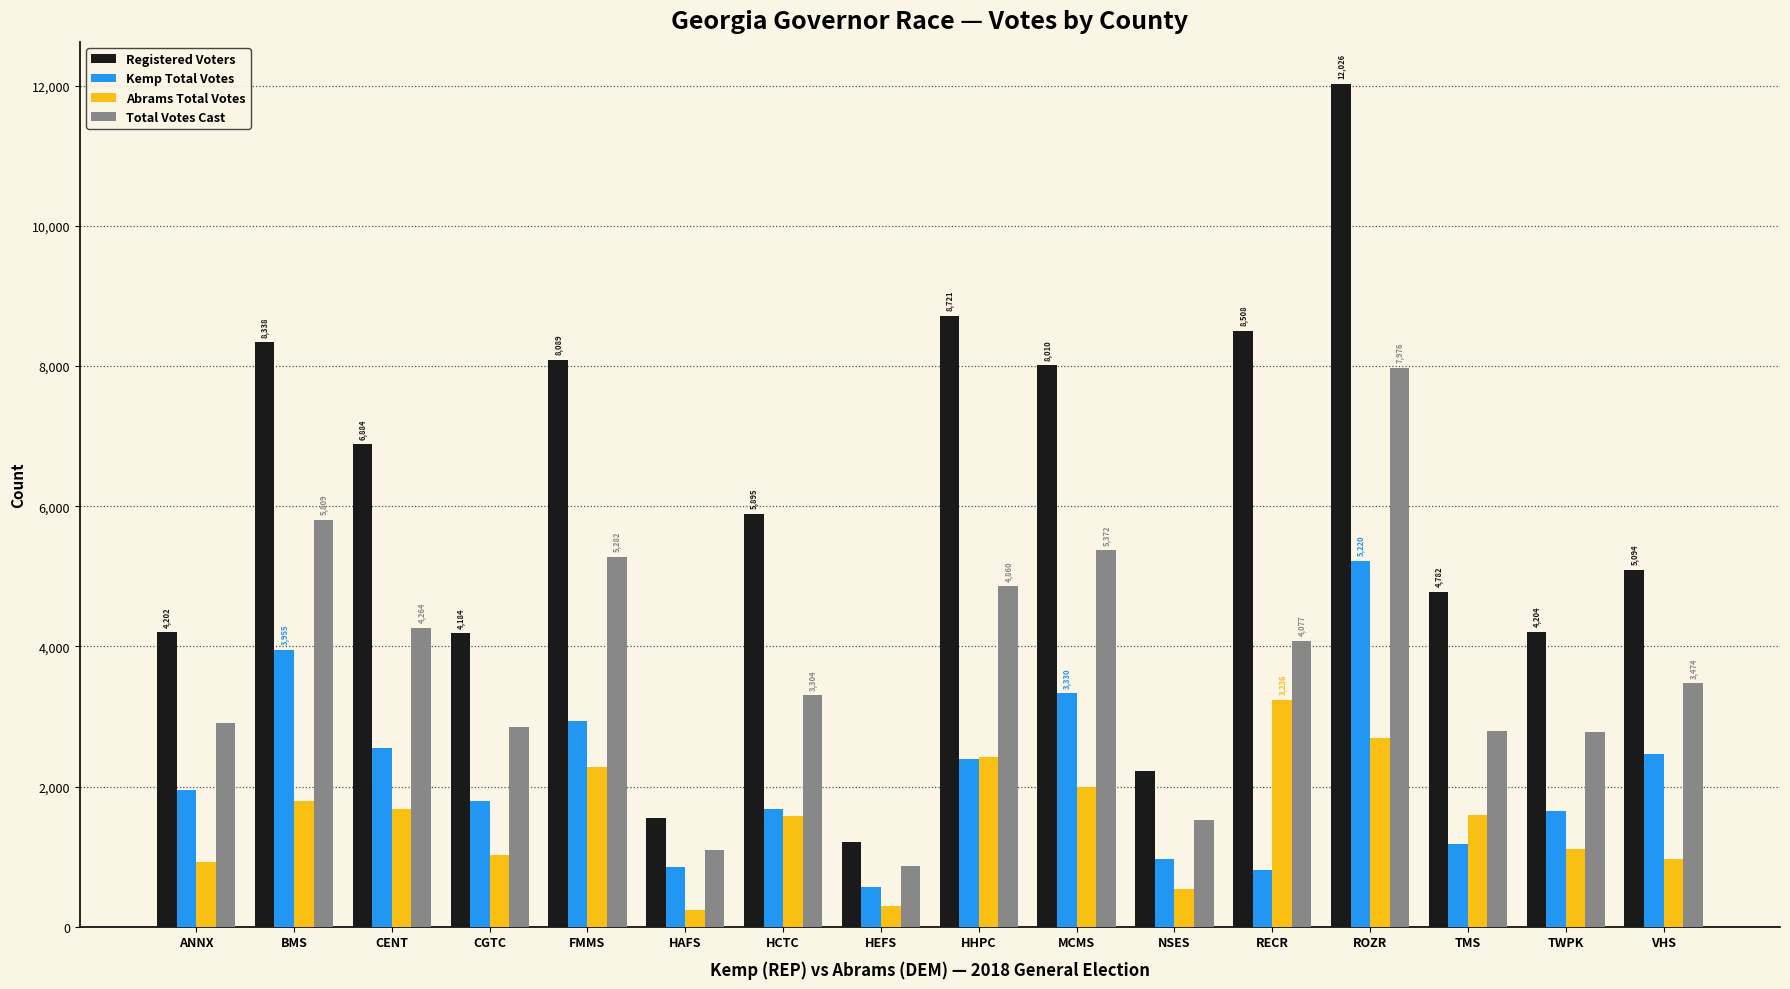

What is the sum of the Total Votes Cast values at CENT and RECR?

8341